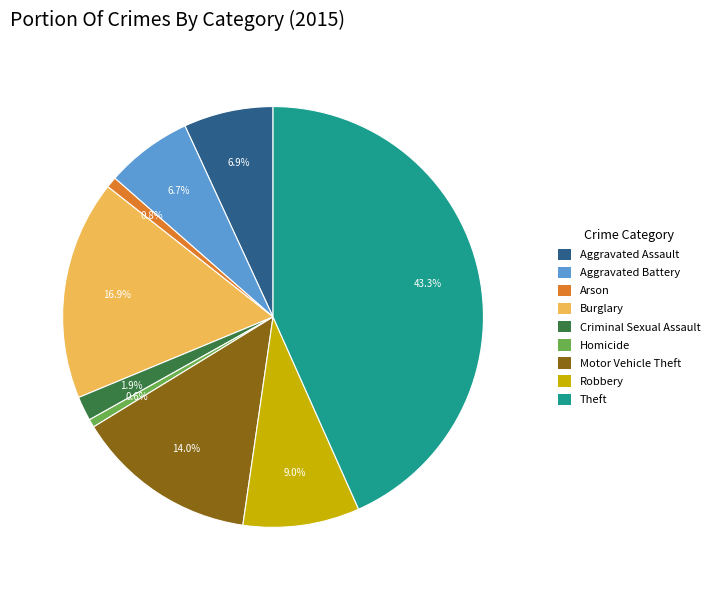

Which slice is the largest?

Theft